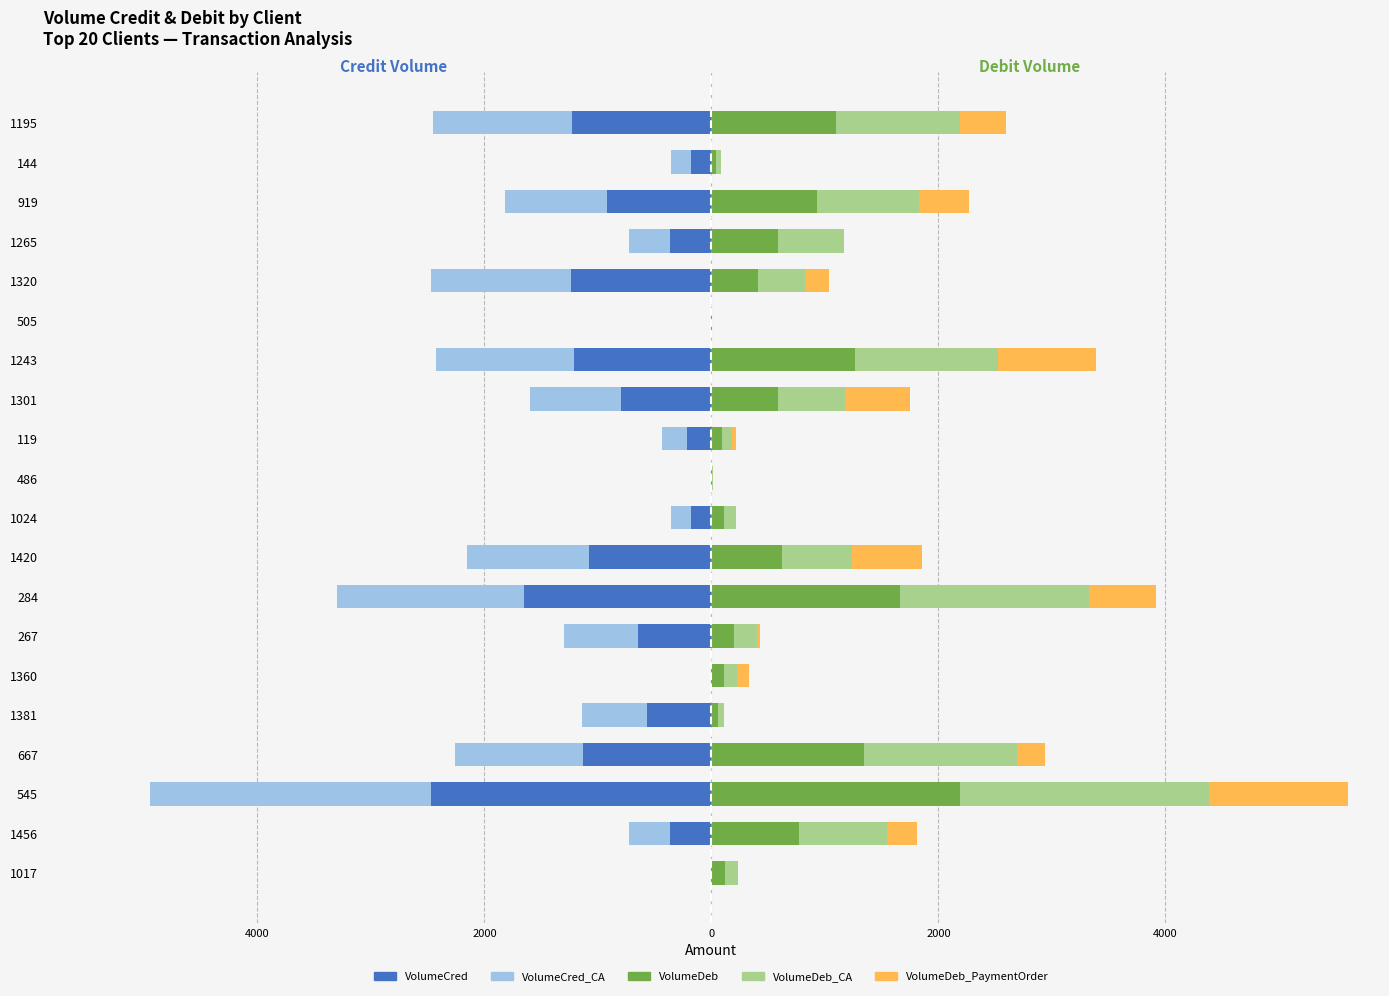

What is the average value of the VolumeCred_CA series?

-711.2